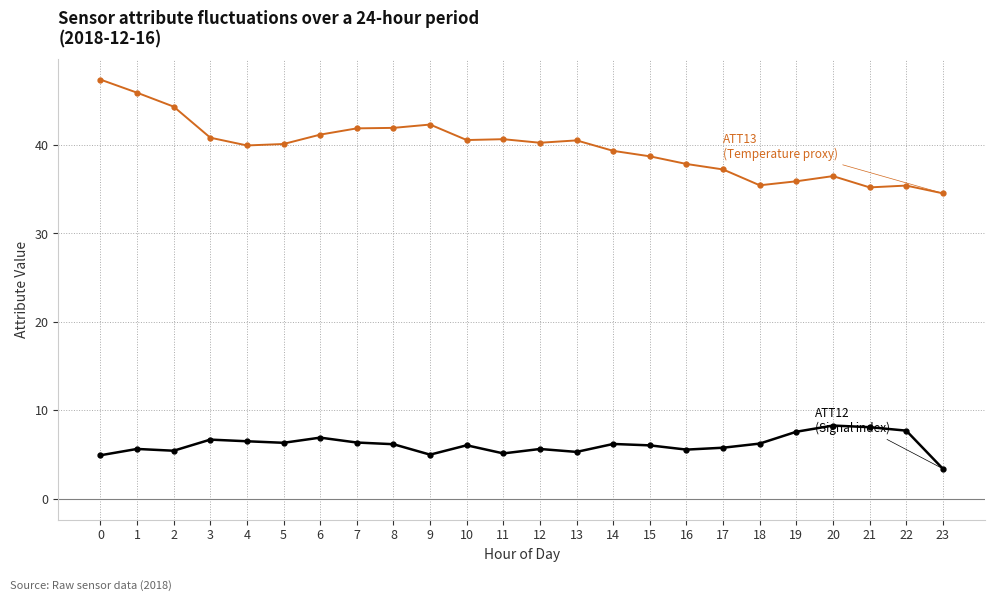

At which category does the chart reach its minimum across all series?

23